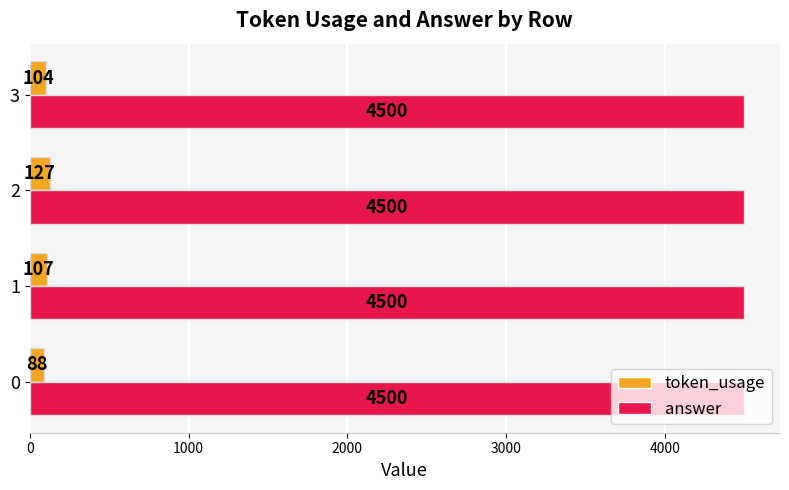

Rank the series by their maximum value, from lowest to highest.

token_usage, answer